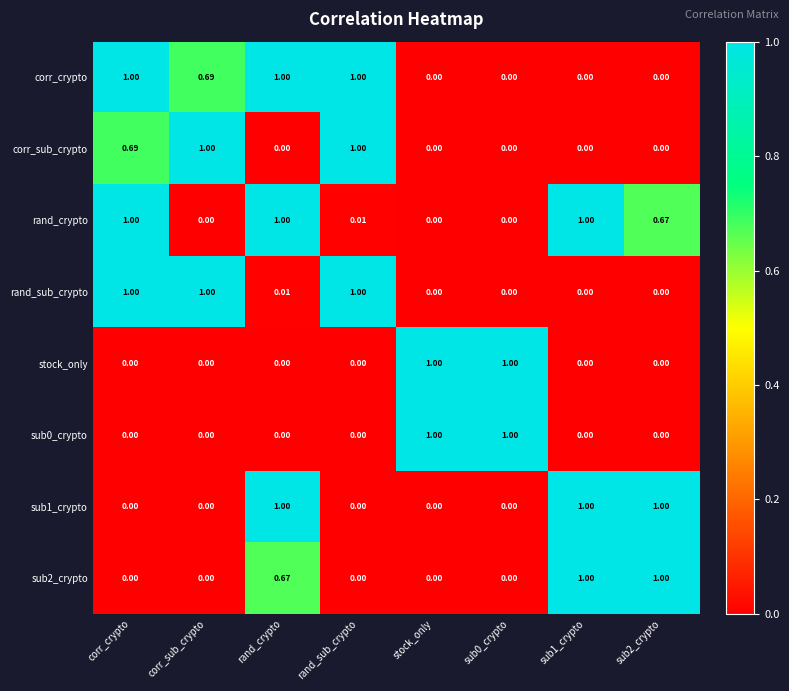

How many positive values does the corr_sub_crypto series have?

3